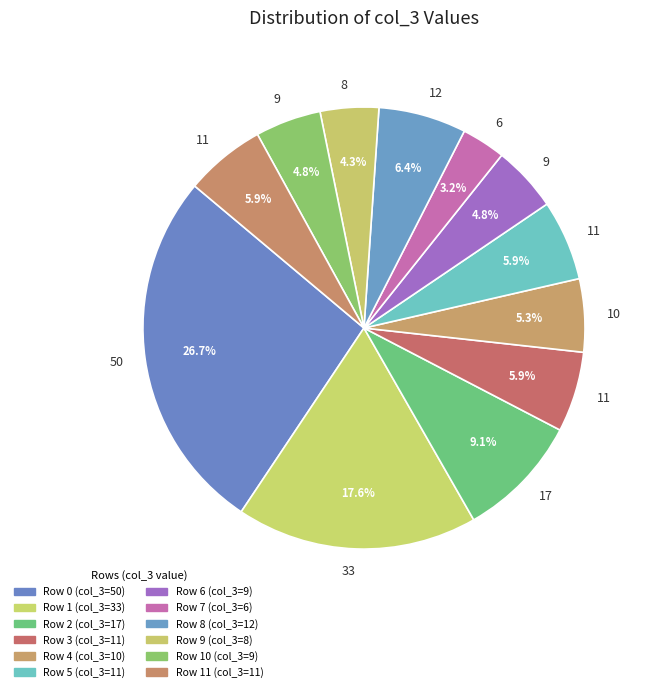

Is there any slice that represents more than half of the pie?

No